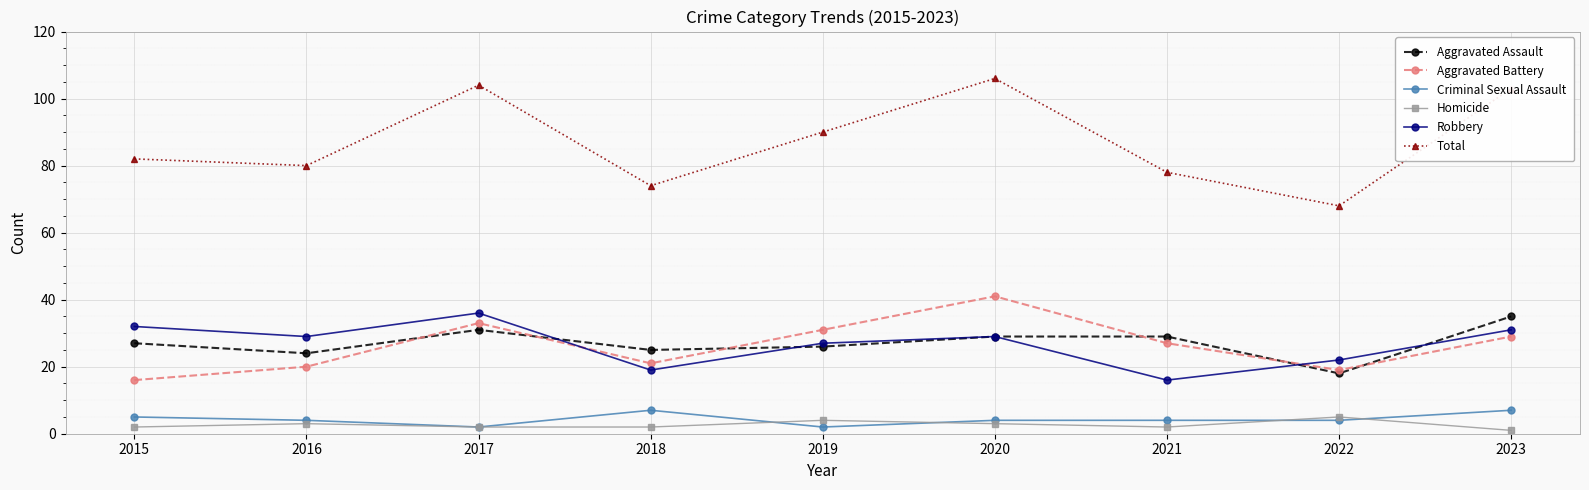

True or false: Homicide and Aggravated Assault cross at least once.

False